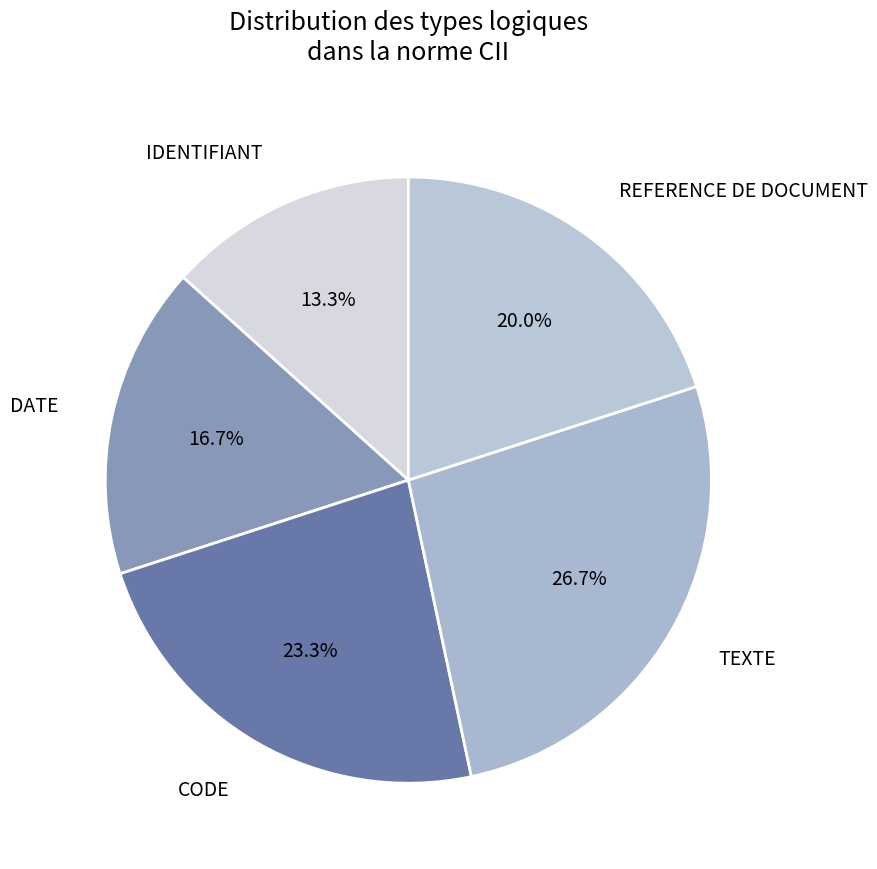

Rank the categories by value from highest to lowest.

TEXTE, CODE, REFERENCE DE DOCUMENT, DATE, IDENTIFIANT